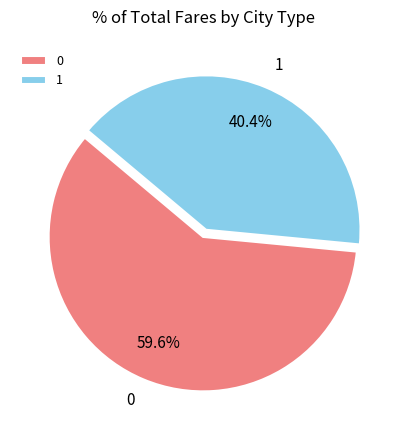

The 1 slice represents 40% of the pie. True or false?

True